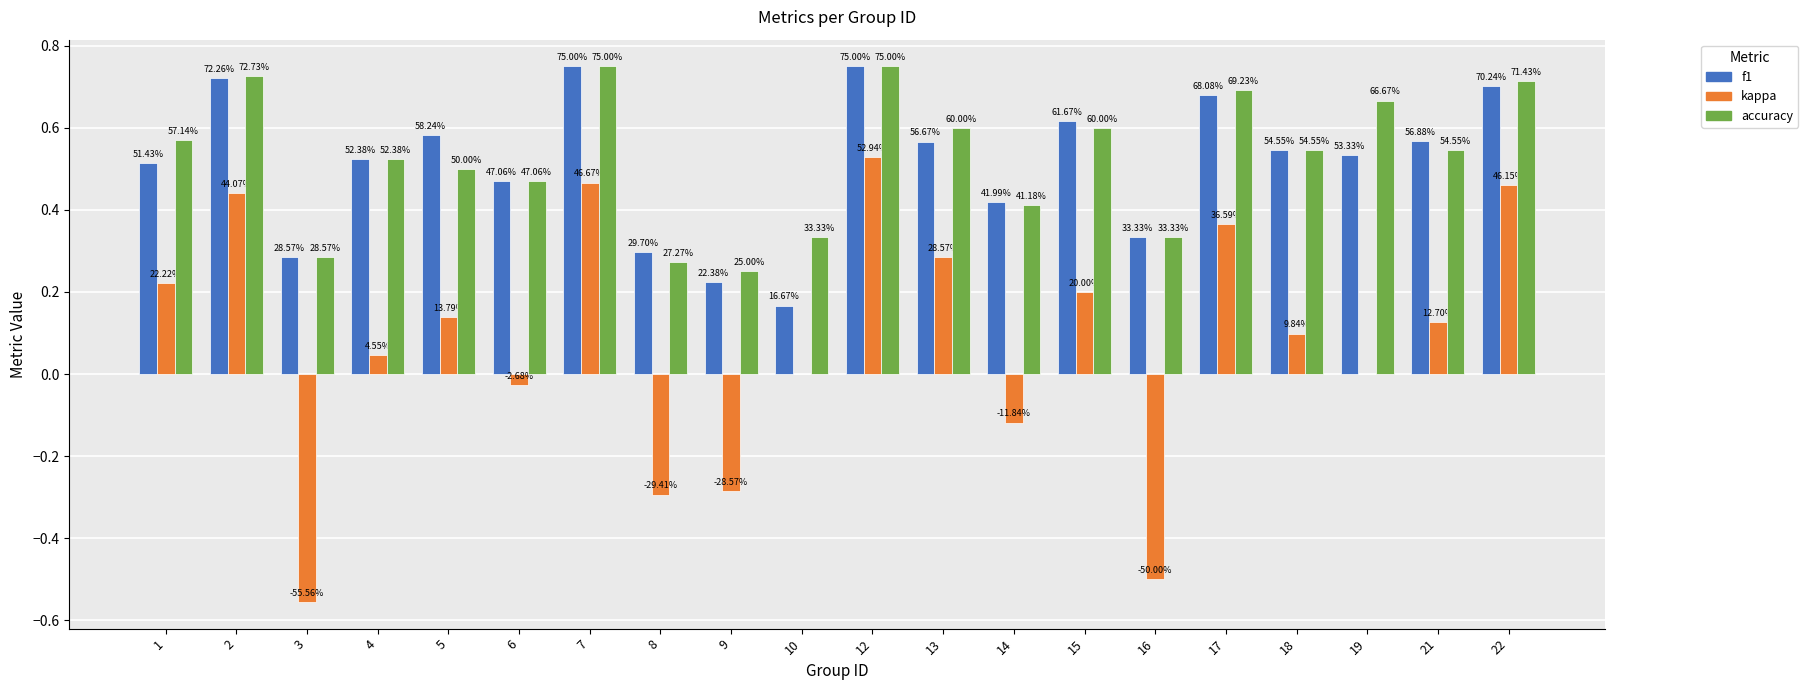

Count the accuracy values in the range 0 to 1.

20